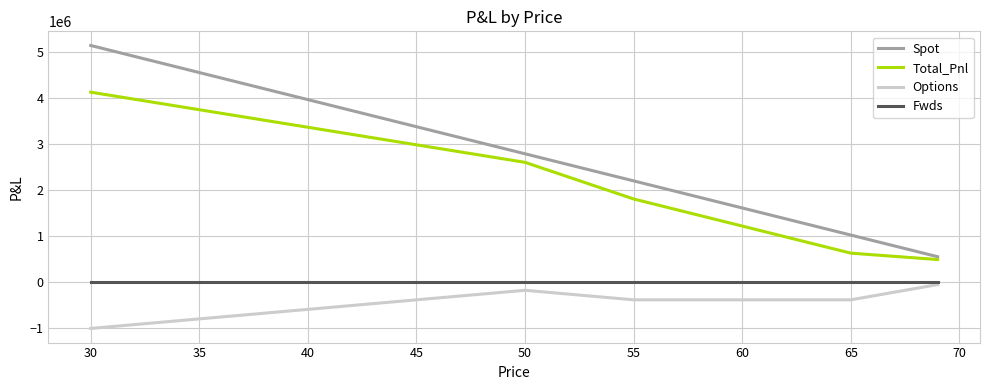

Which series has the widest spread of values?

Spot